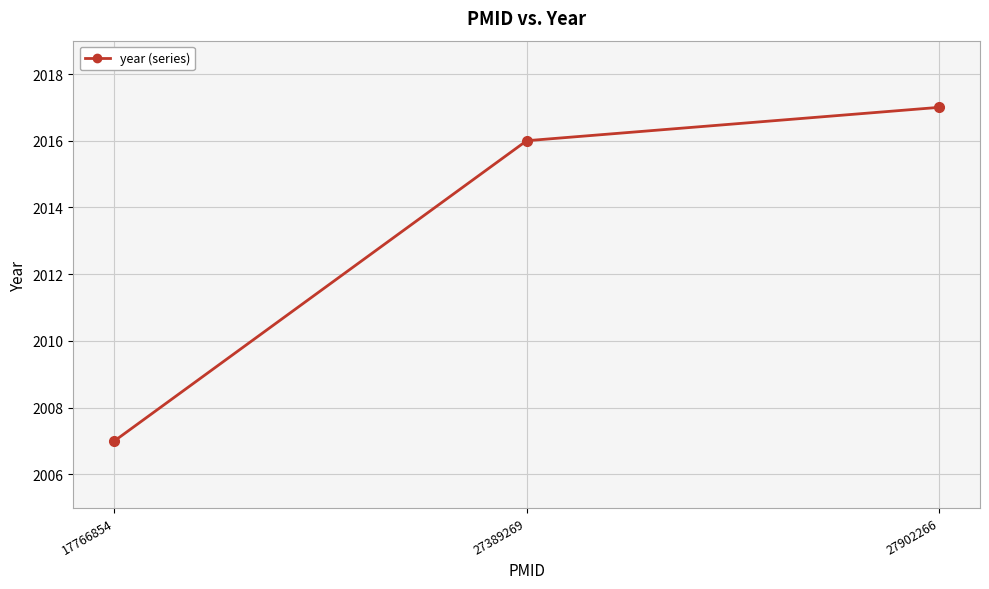

Between 17766854 and 27389269, which is larger?

27389269